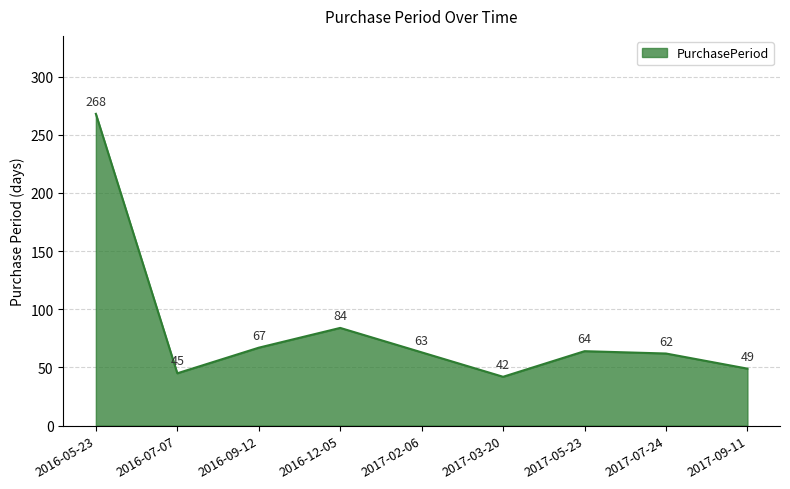

Which category has the highest value across all series?

2016-05-23